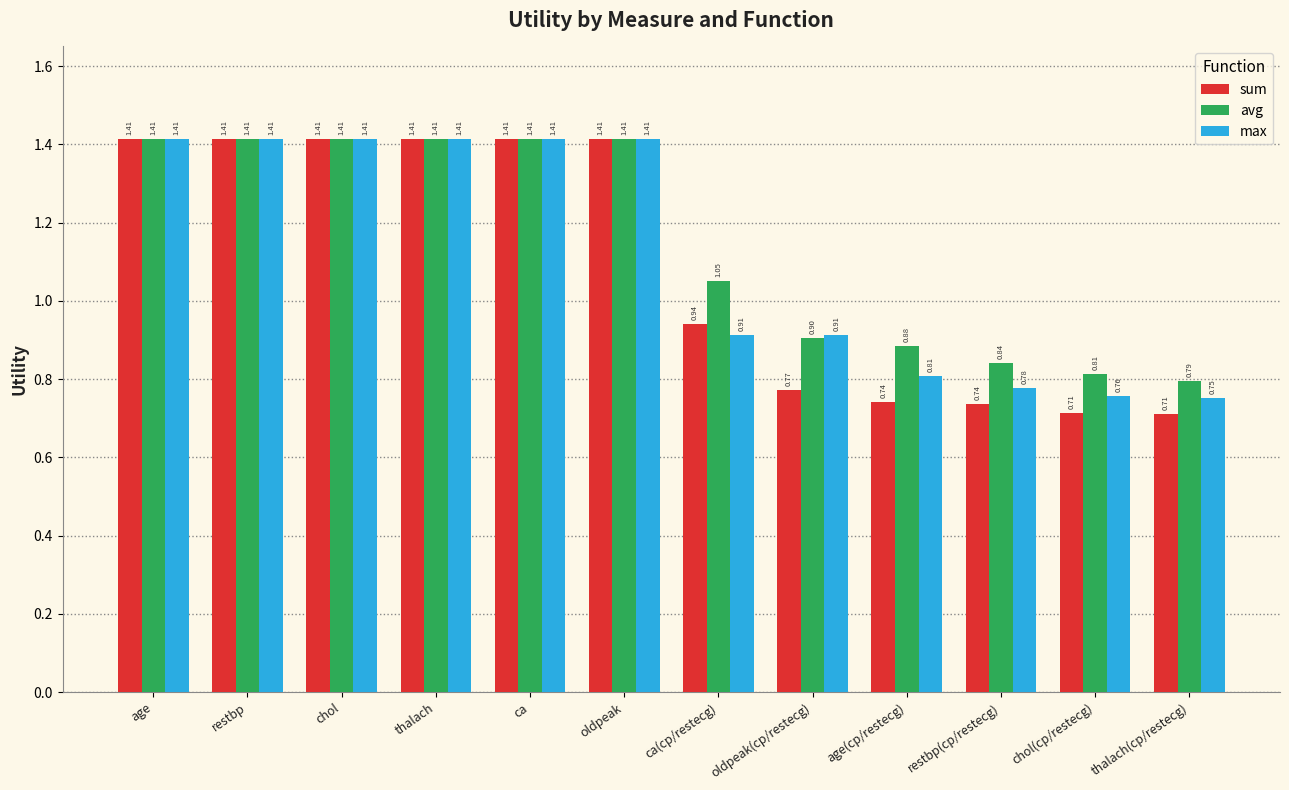

How many series are shown in this chart?

3